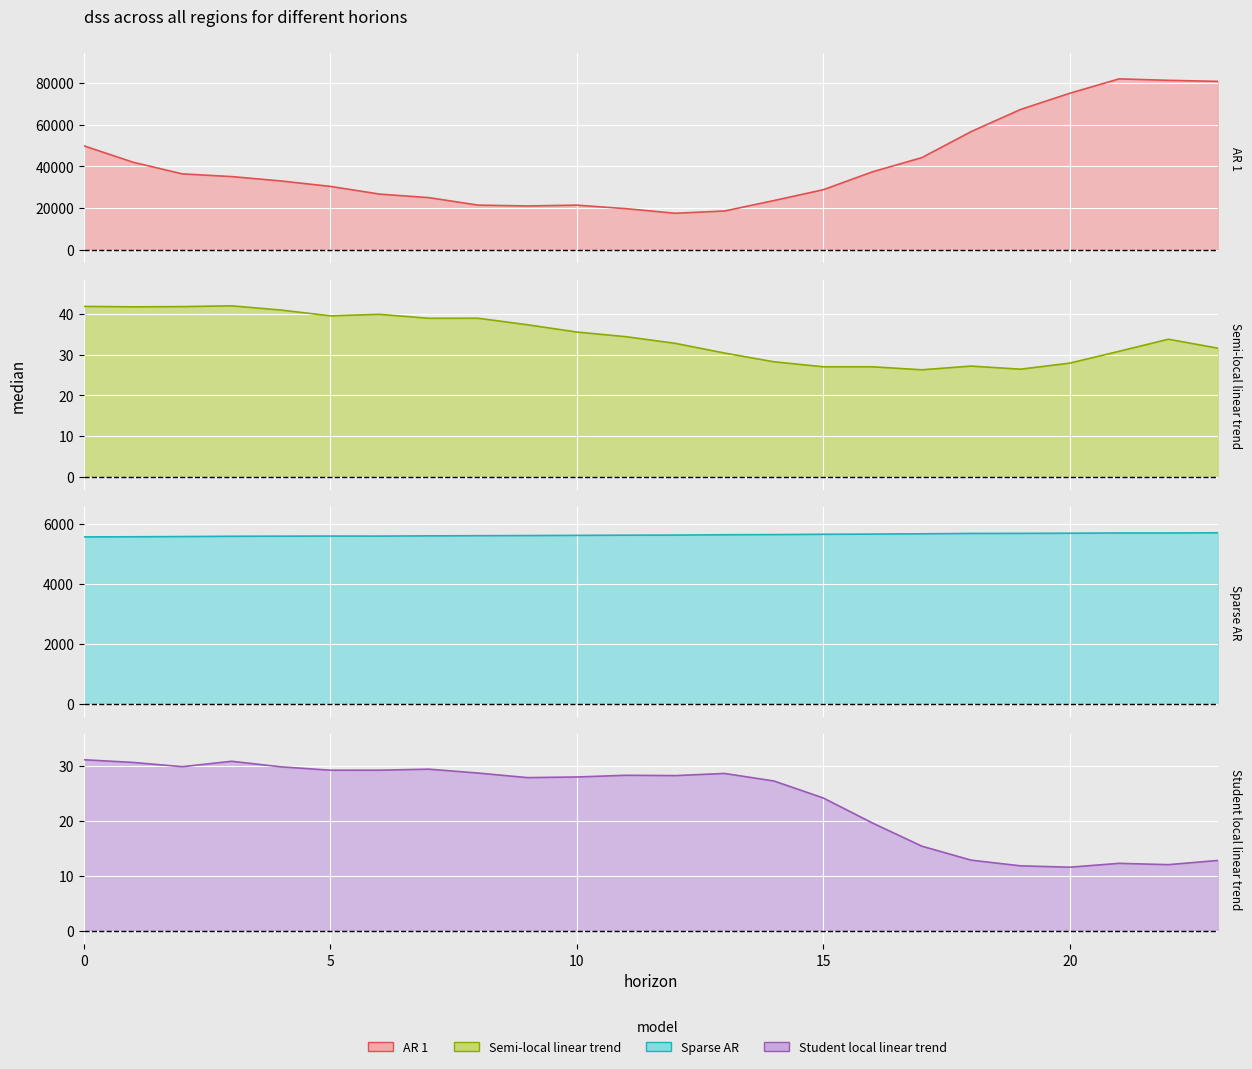

What is the smallest value displayed?

11.6